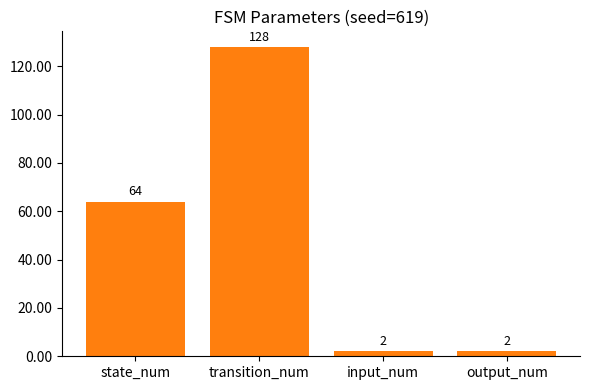

What is the change in value from state_num to output_num?

-62